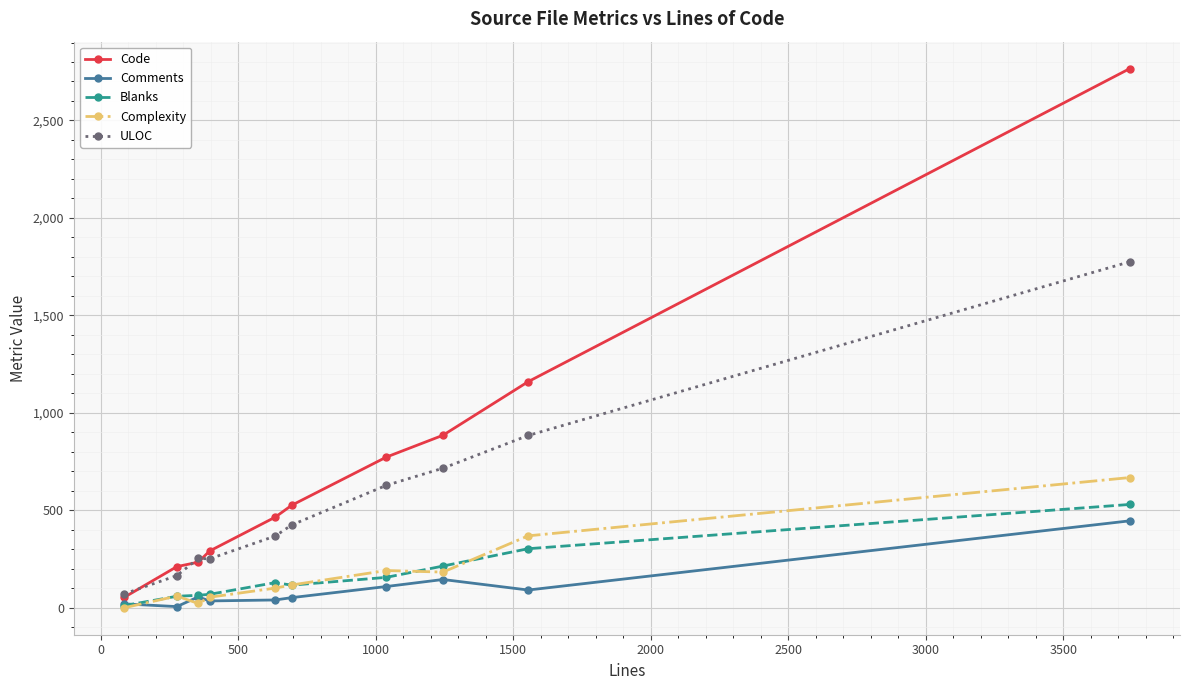

True or false: Comments and Code intersect in this chart.

False